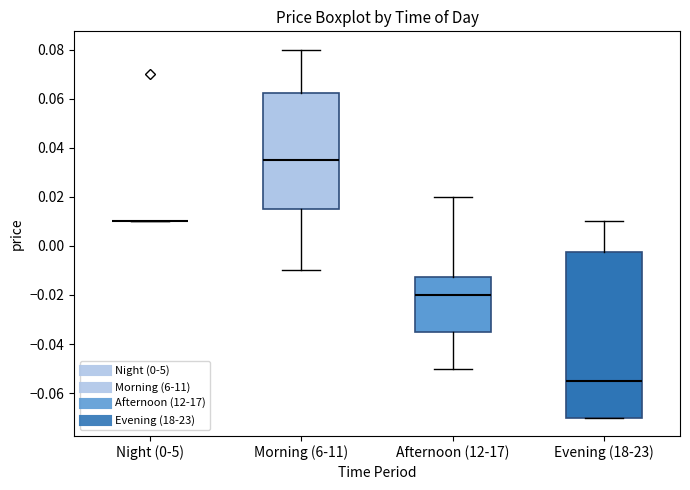

Reading left to right, read every box against the y-axis: the position of its median line, the range the box covers, and the ends of its whiskers. The values are not printed on the chart, so give them approximately, as read against the axis.

Night (0-5): box collapsed to a line at 0.010, whiskers 0.010 to 0.010
Morning (6-11): median 0.036, box 0.016 to 0.062, whiskers -0.010 to 0.080
Afternoon (12-17): median -0.020, box -0.034 to -0.012, whiskers -0.050 to 0.020
Evening (18-23): median -0.054, box -0.070 to -0.002, whiskers -0.070 to 0.010